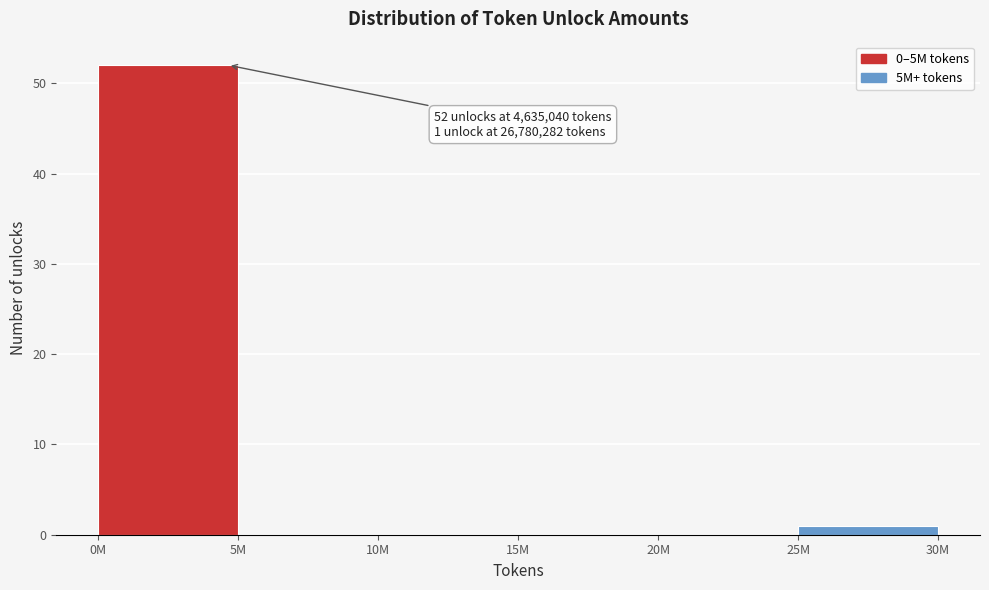

Reading right to left, what are all the values shown in this chart?

25M=1	20M=0	15M=0	10M=0	5M=0	0M=52